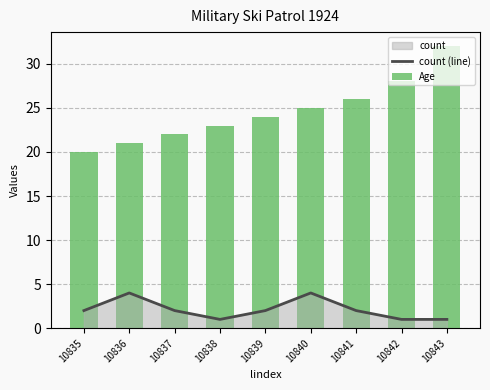

What is the sum of the count (line) values at 10839 and 10836?

6